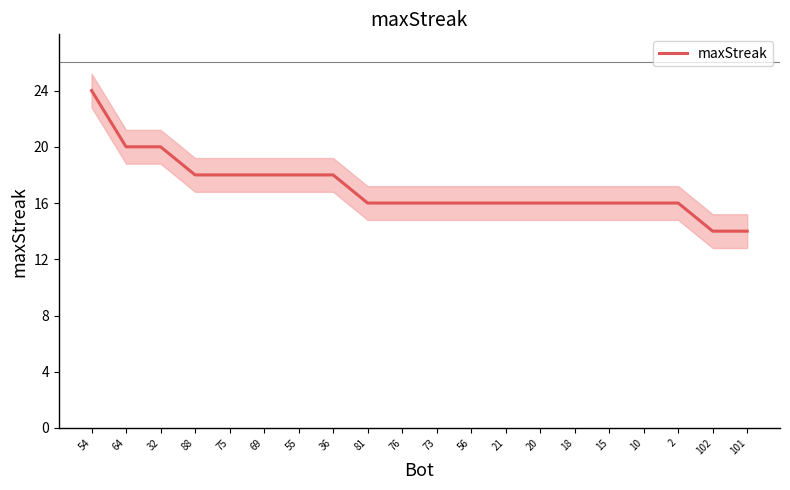

Which label corresponds to the largest value in the chart?

54